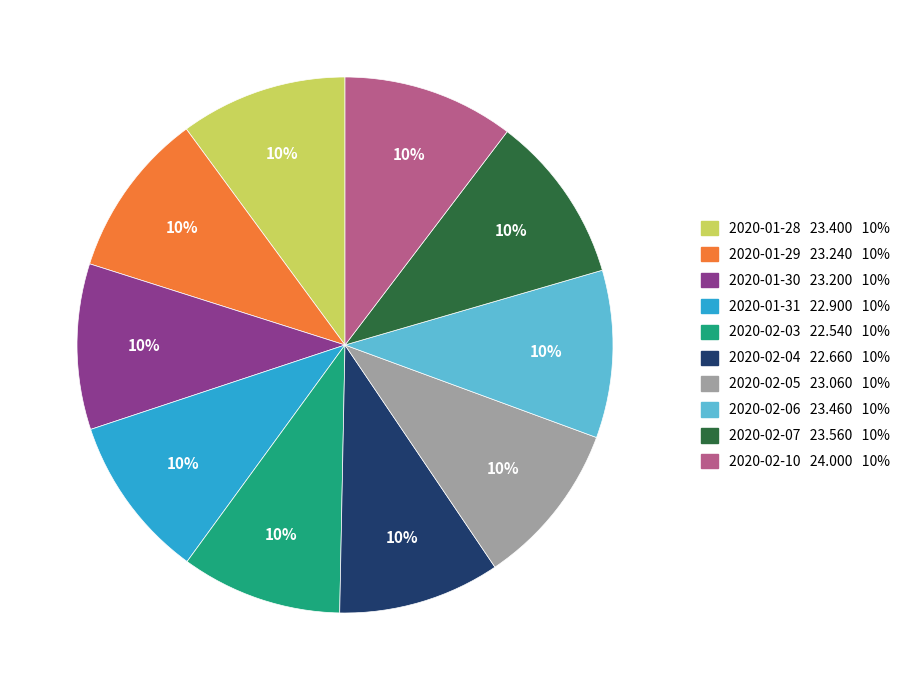

To the nearest percent, what is the combined percentage of 2020-01-29 and 2020-01-30?

20%